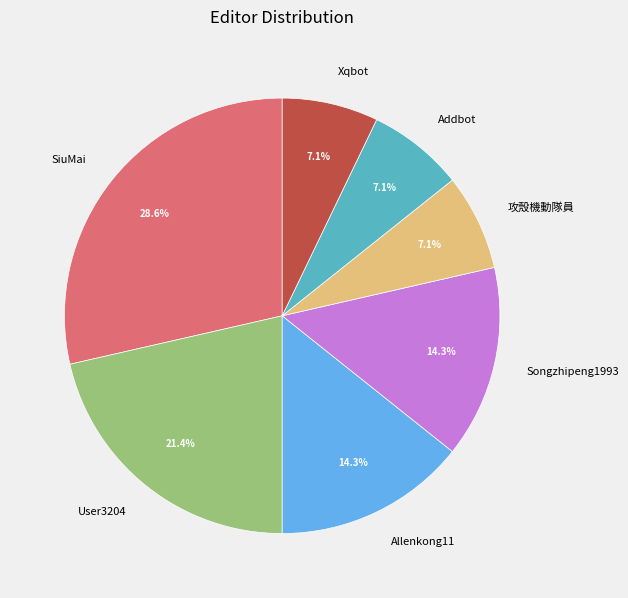

Combined, what portion of the pie is SiuMai and Songzhipeng1993?

42.9%